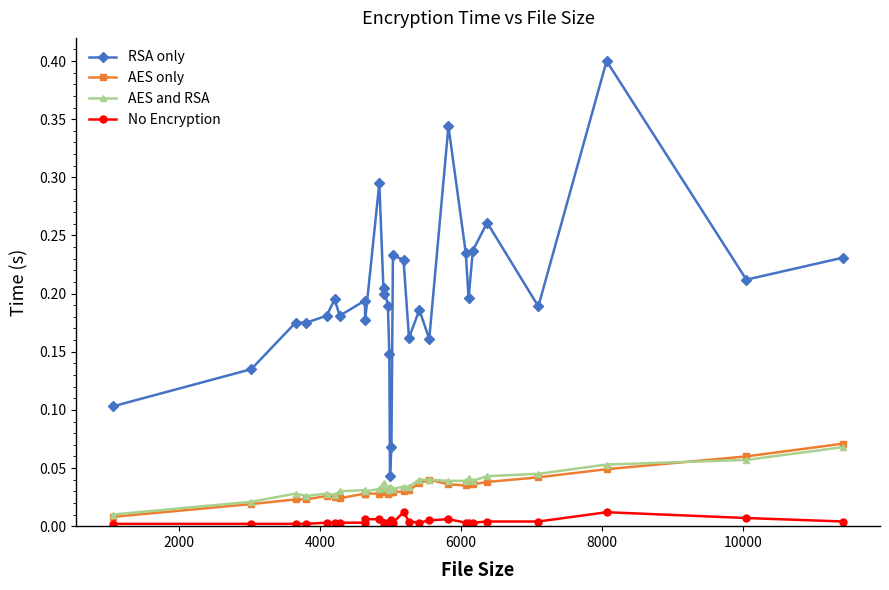

What is the maximum value shown in the chart?

0.4